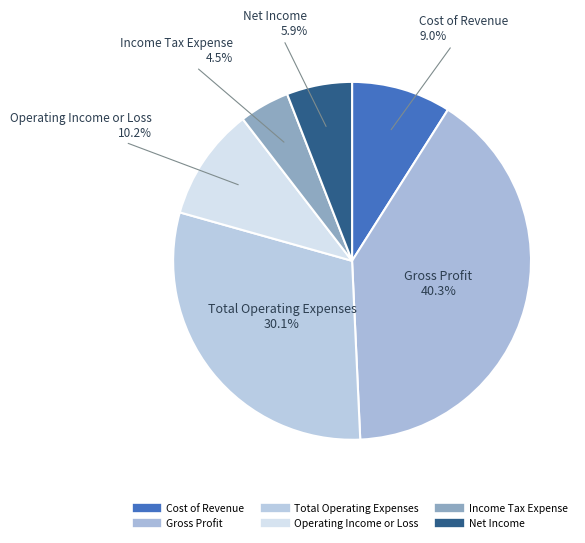

Rank the categories by value from lowest to highest.

Income Tax Expense, Net Income, Cost of Revenue, Operating Income or Loss, Total Operating Expenses, Gross Profit